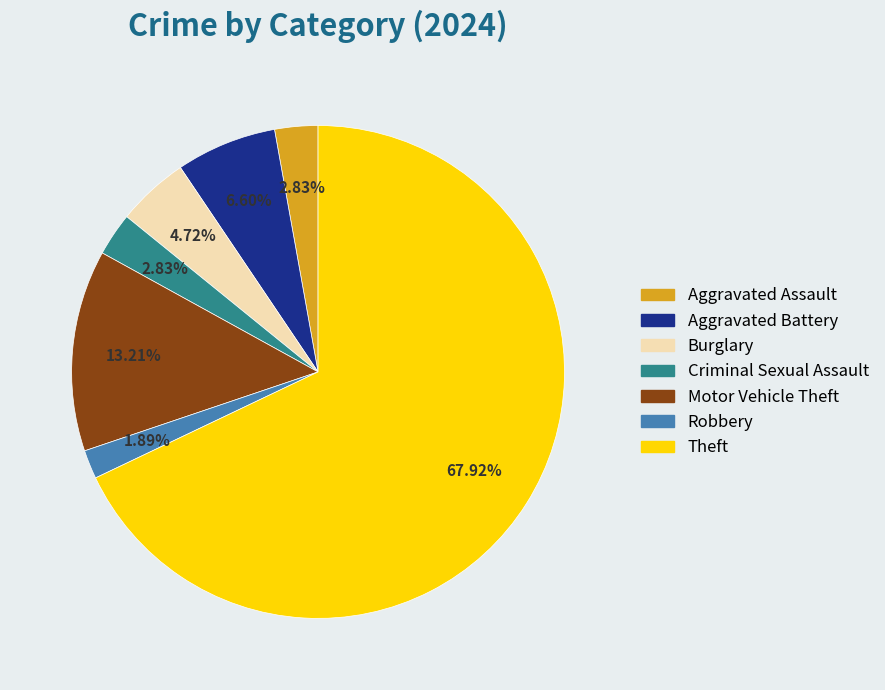

Is there any slice that represents more than half of the pie?

Yes